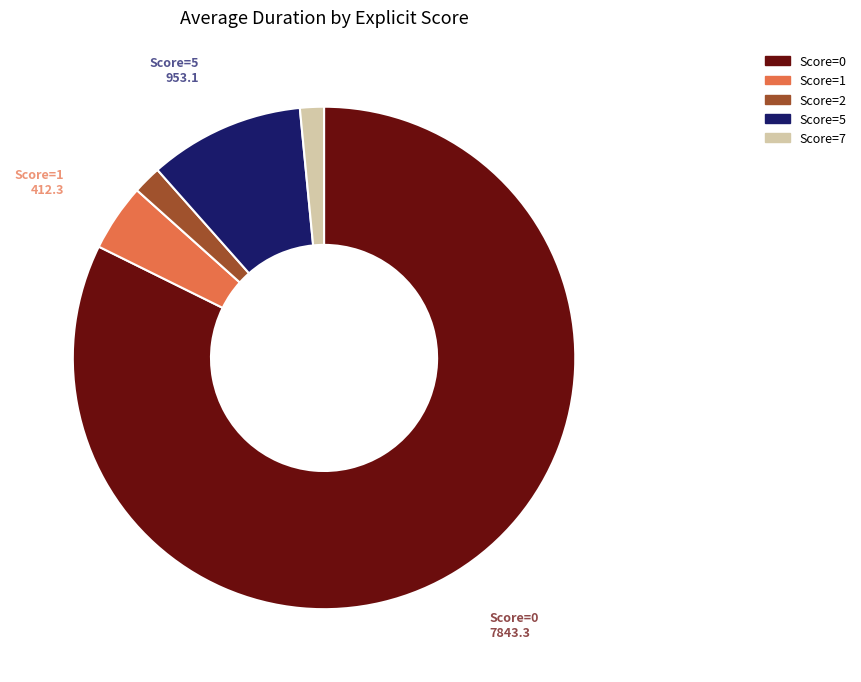

Does any single category account for the majority?

Yes